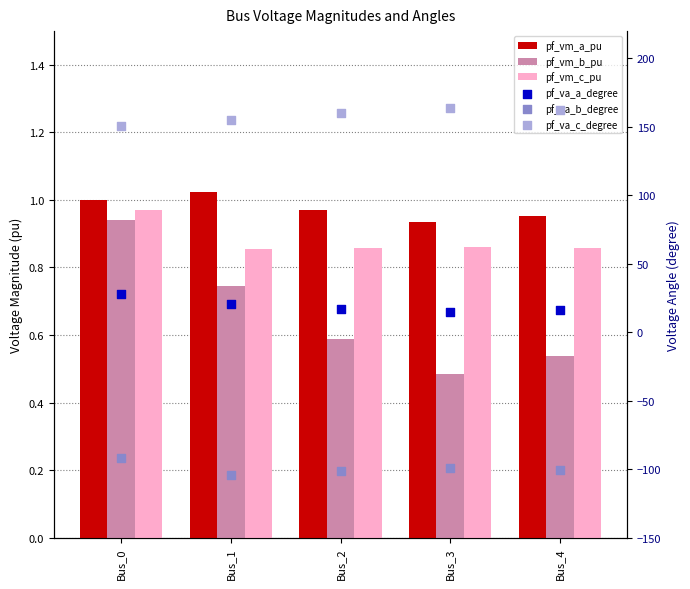

At which category is the sum across all series the highest?

Bus_0